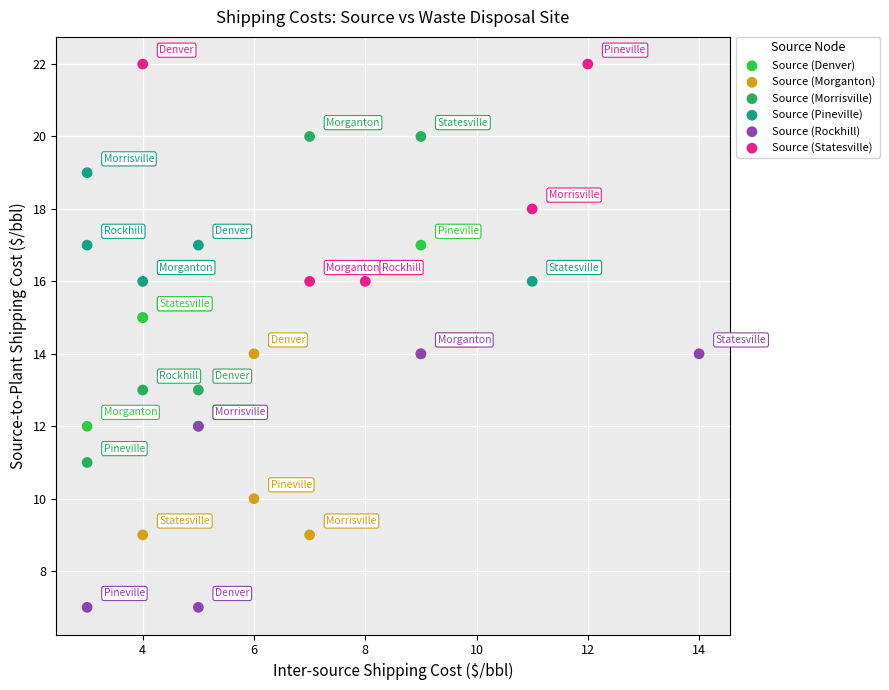

Which series has the largest Y range (max minus min)?

Source (Morrisville)